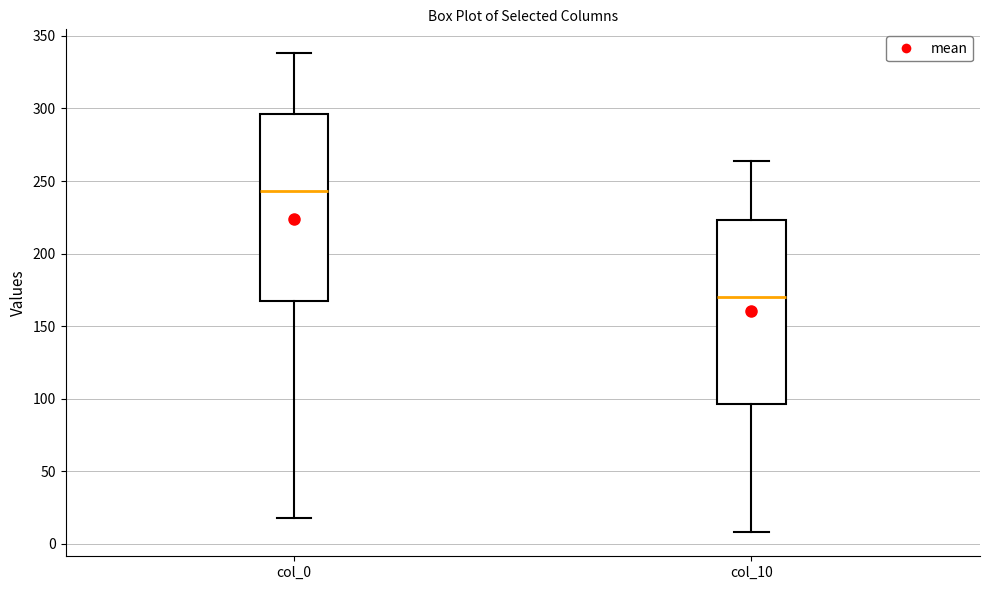

Which box has the lowest median line?

col_10